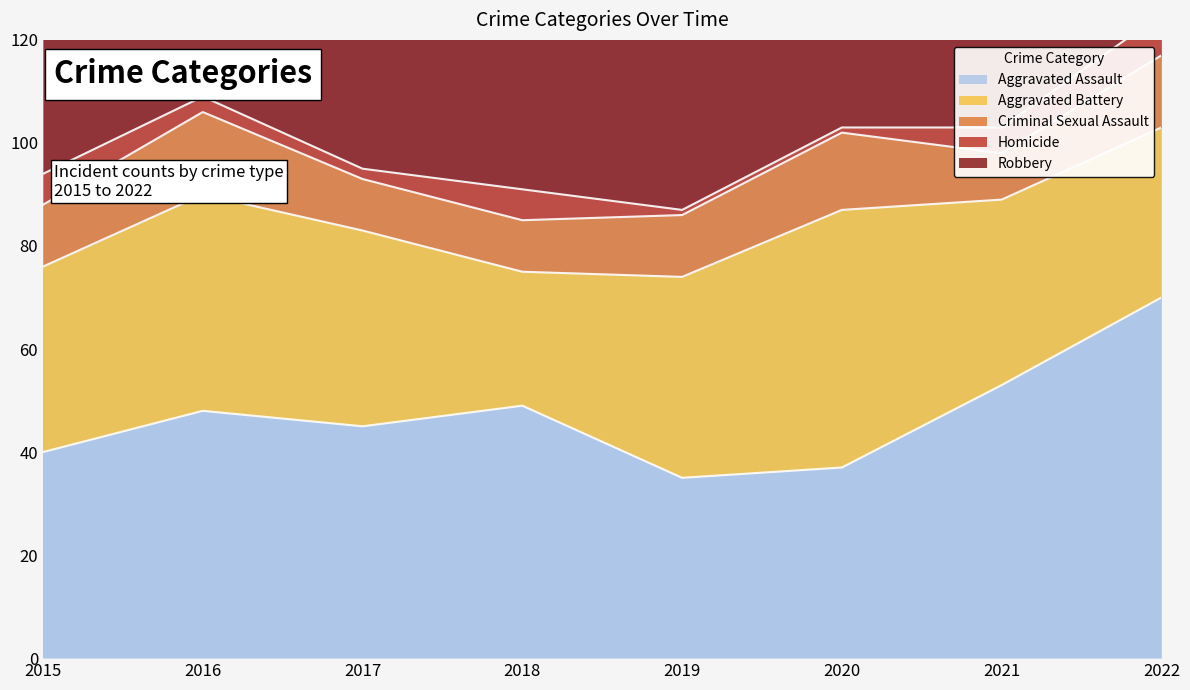

How many values in the Aggravated Assault series are below 48?

4